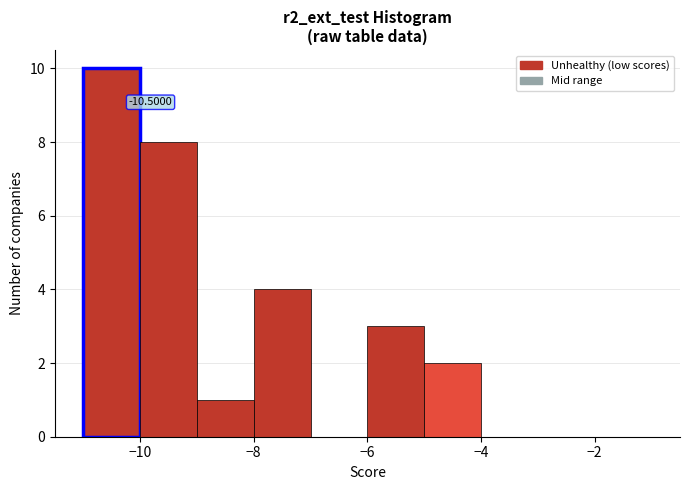

Which range on the x-axis has the tallest bar?

-11 to -10